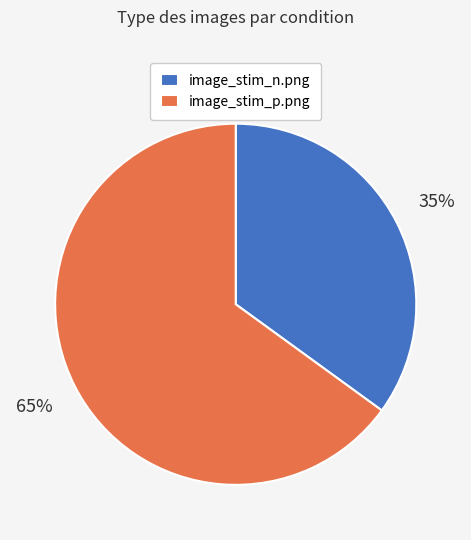

Is image_stim_p.png the majority of the pie?

Yes